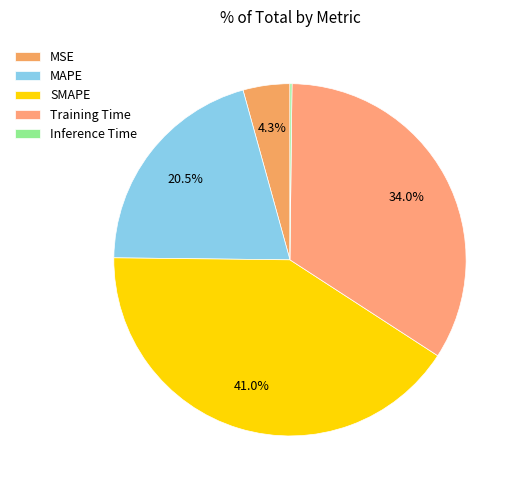

Does any single category account for the majority?

No